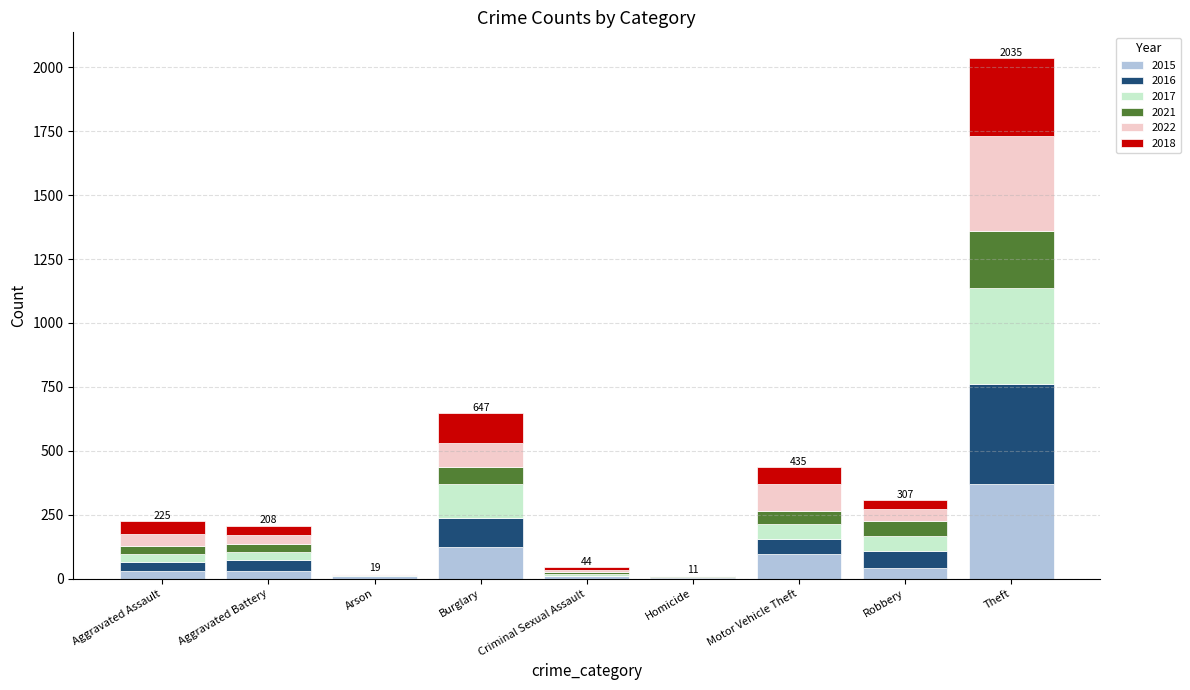

What is the total value across all series at Motor Vehicle Theft?

435